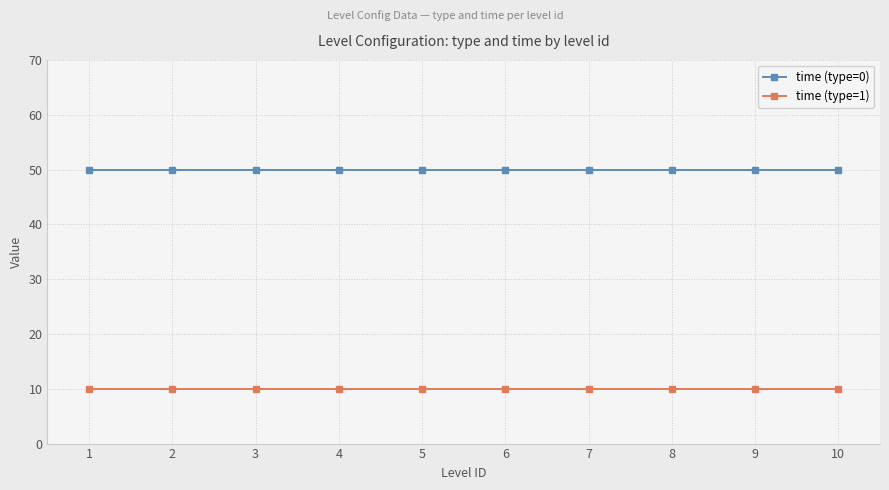

Reading left to right, what are all the values shown in this chart?

time (type=0): 1=50	2=50	3=50	4=50	5=50	6=50	7=50	8=50	9=50	10=50
time (type=1): 1=10	2=10	3=10	4=10	5=10	6=10	7=10	8=10	9=10	10=10